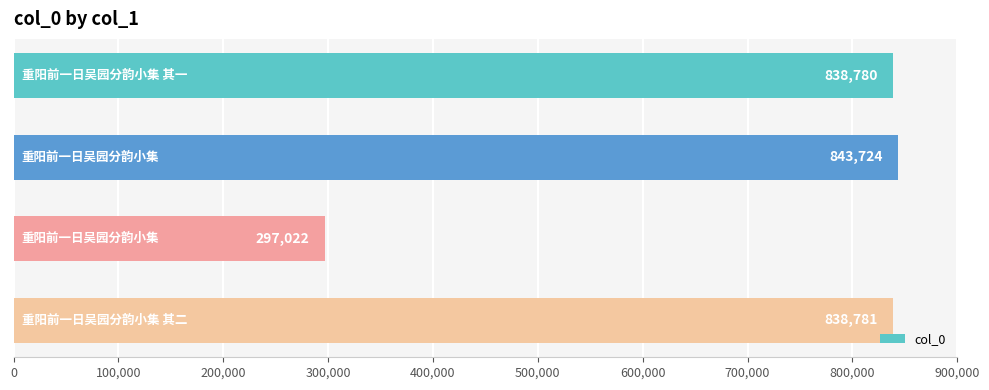

What is the greatest value displayed?

843724